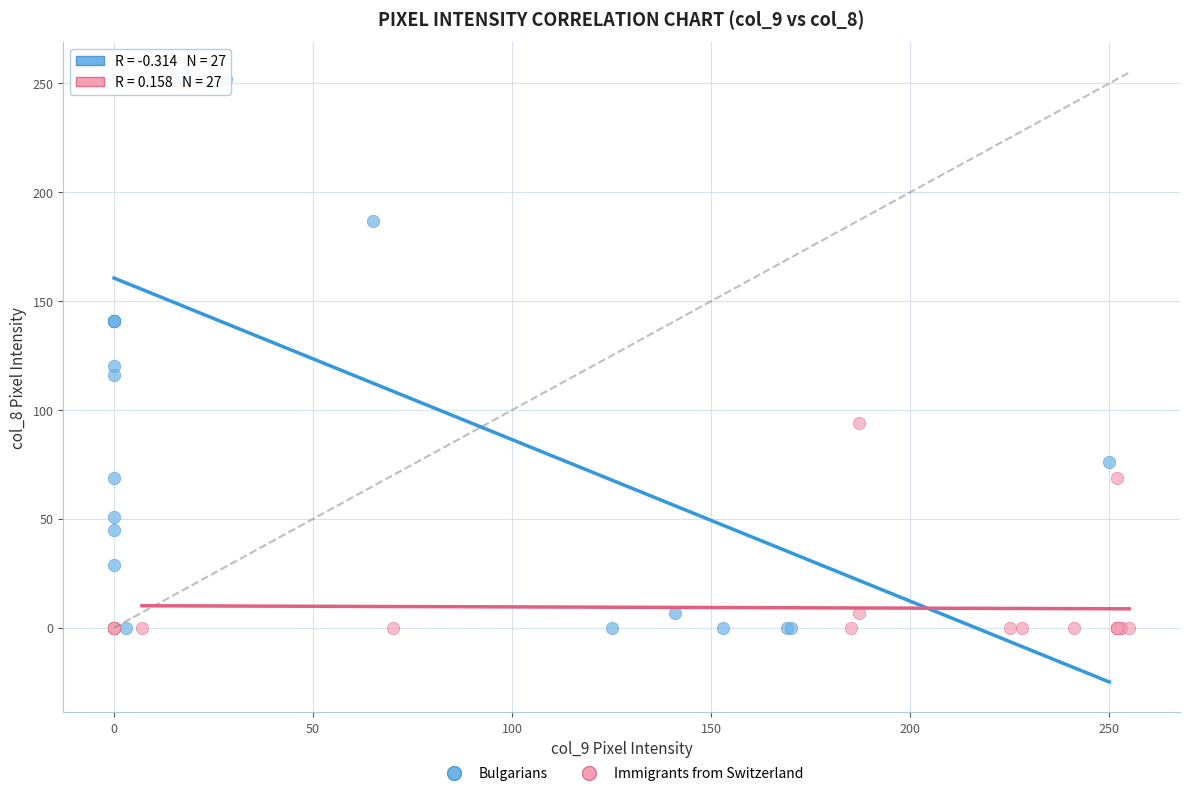

Which series has the widest spread of Y values?

Bulgarians